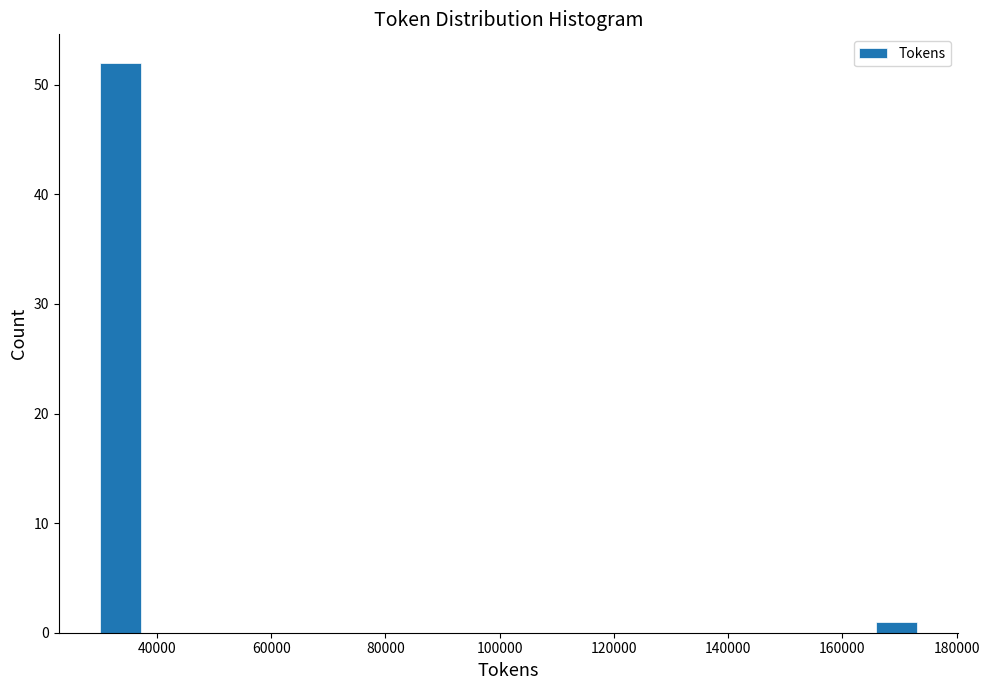

Read against the x-axis, roughly where is the centre of the tallest bar?

34000